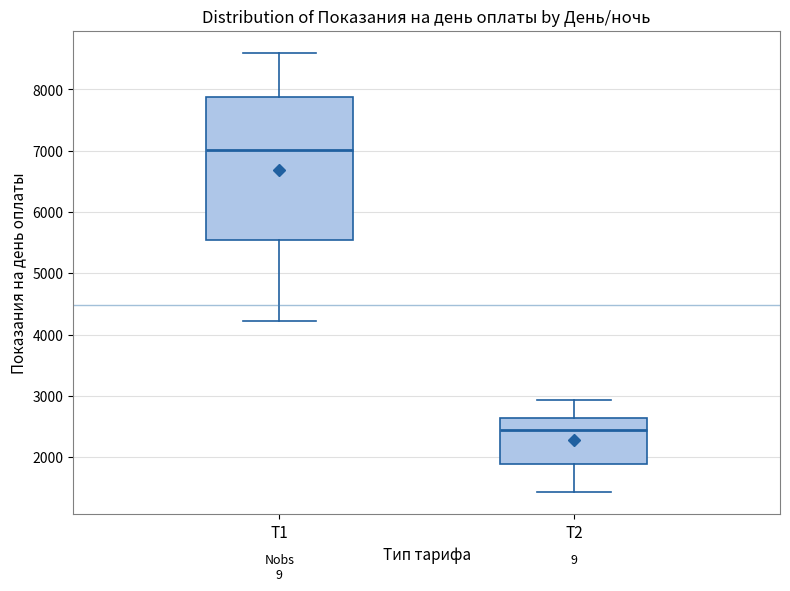

Reading left to right, read every box against the y-axis: the position of its median line, the range the box covers, and the ends of its whiskers. The values are not printed on the chart, so give them approximately, as read against the axis.

Т1: median 7000, box 5500 to 7900, whiskers 4200 to 8600
Т2: median 2400, box 1900 to 2600, whiskers 1400 to 2900